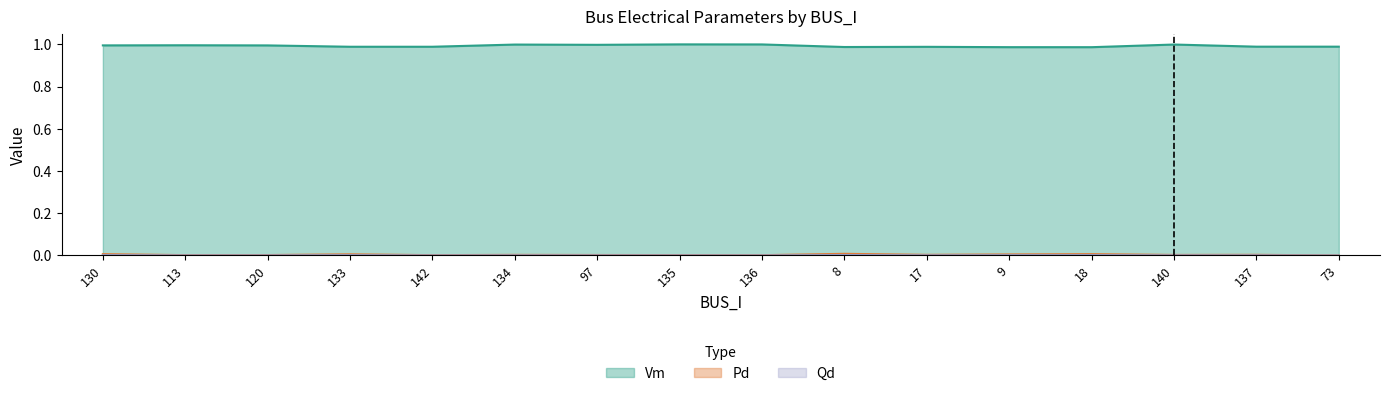

True or false: Qd and Pd cross at least once.

False